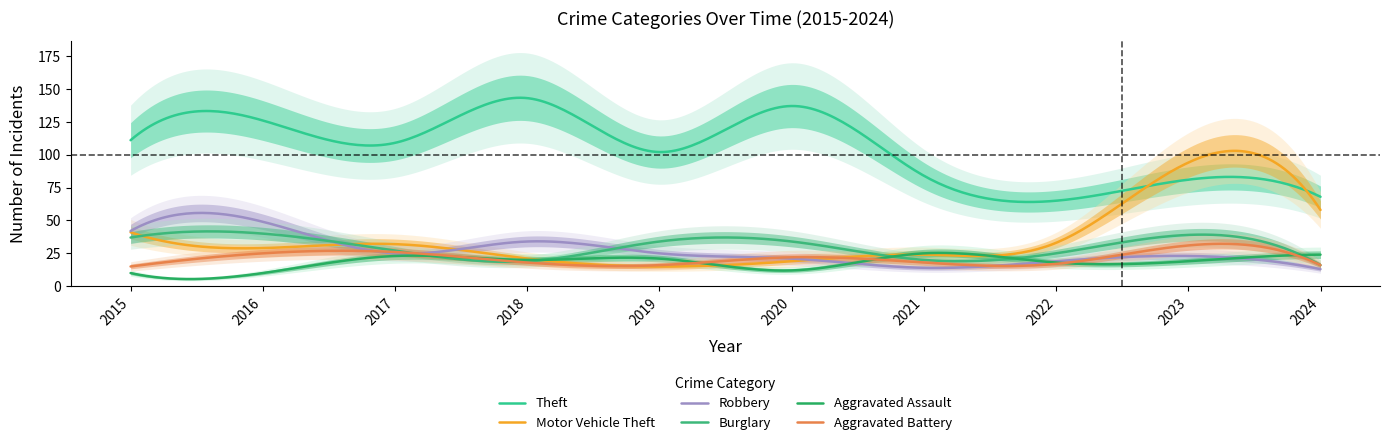

The Robbery series shows 45 at 2018. True or false?

False